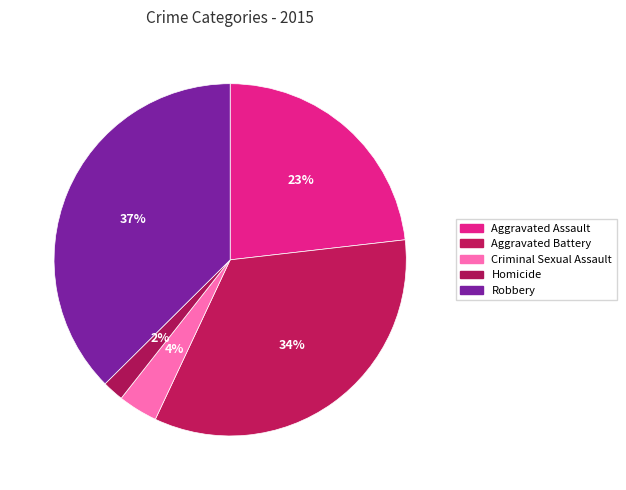

To the nearest percent, what portion does Robbery represent?

37%